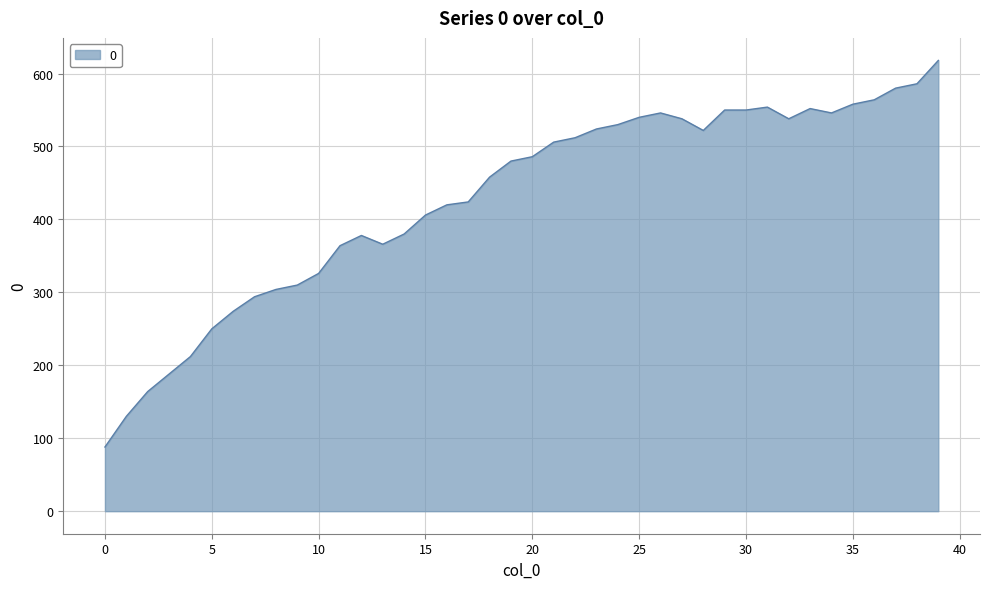

What is the maximum value shown in the chart?

618